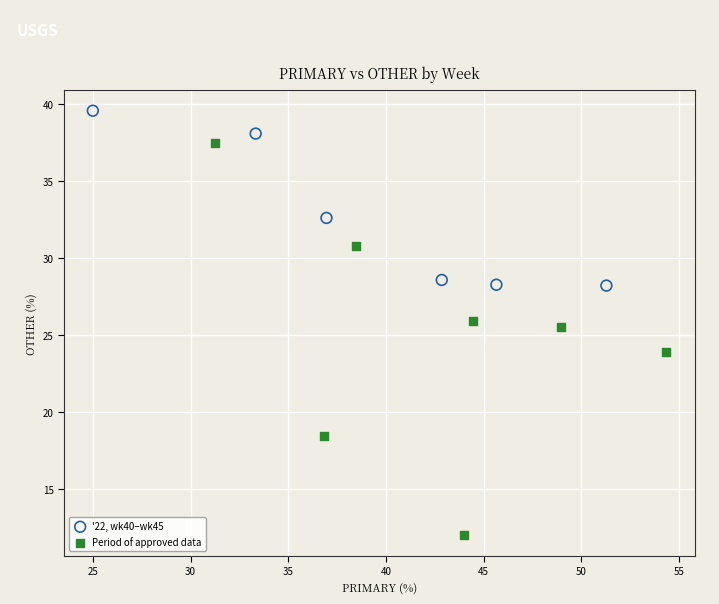

Which series has the largest Y range (max minus min)?

Period of approved data